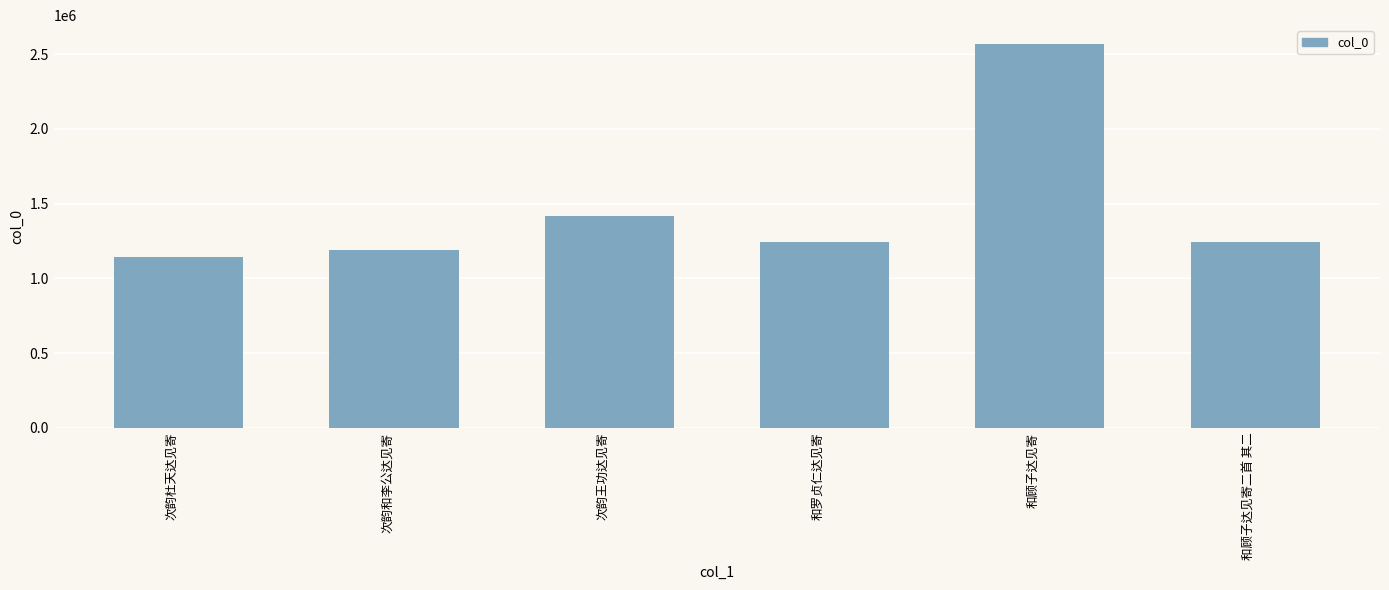

The value at 和顾子达见寄二首 其二 is 1244860. True or false?

True